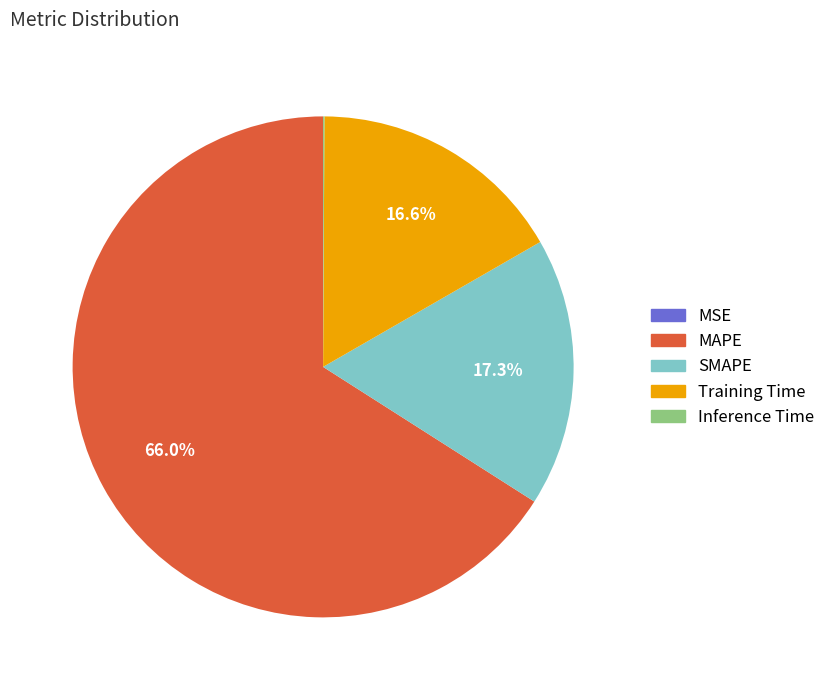

Which category has the biggest portion of the pie?

MAPE